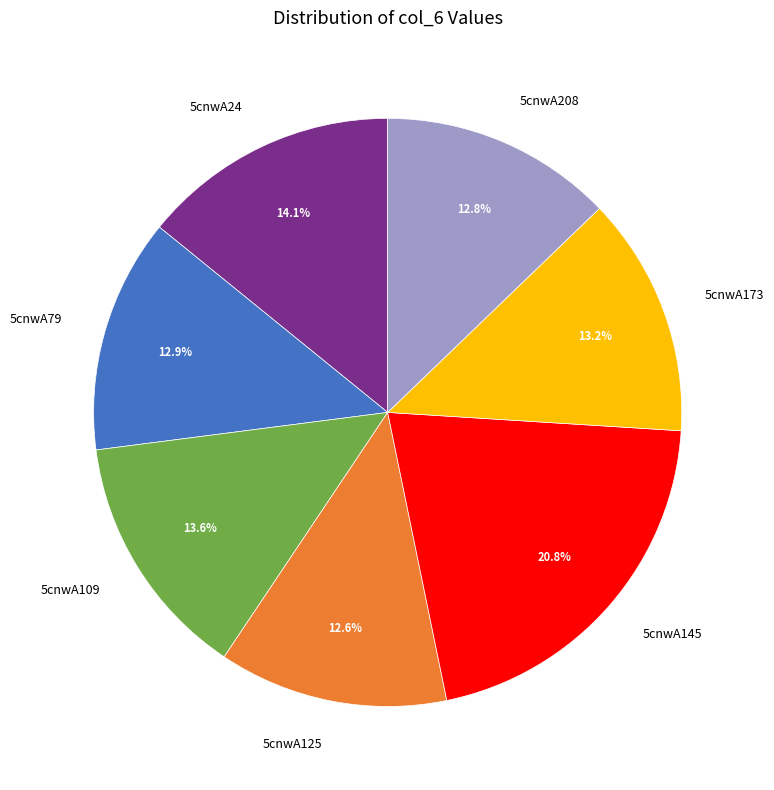

What portion of the pie excludes 5cnwA208?

87.2%